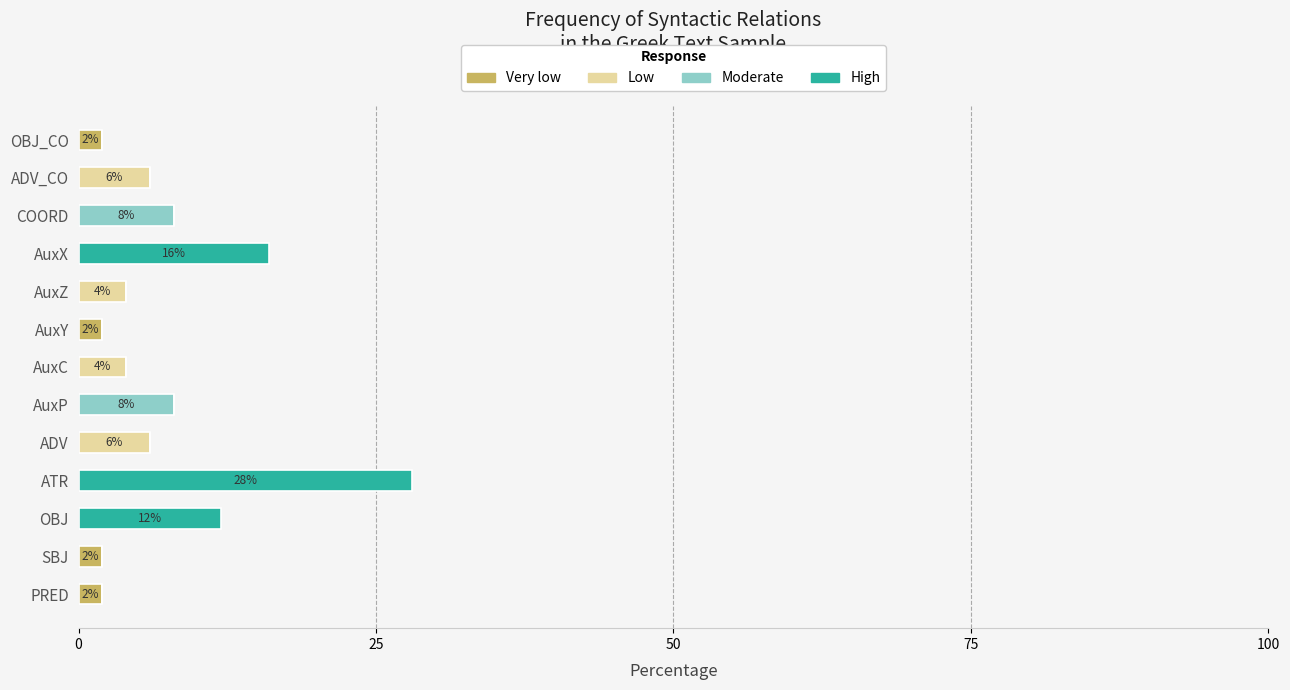

What are all the series names shown in the legend?

Very low, Low, Moderate, High